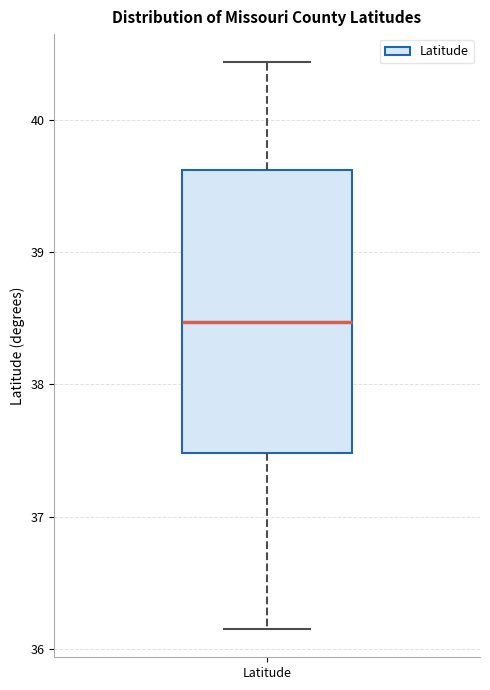

Transcribe this box plot: give where the median line is, the range the box spans, and where the two whiskers end, as read against the y-axis. The values are not printed on the chart, so give them approximately, as read against the axis.

median 38.5, box 37.5 to 39.6, whiskers 36.2 to 40.4